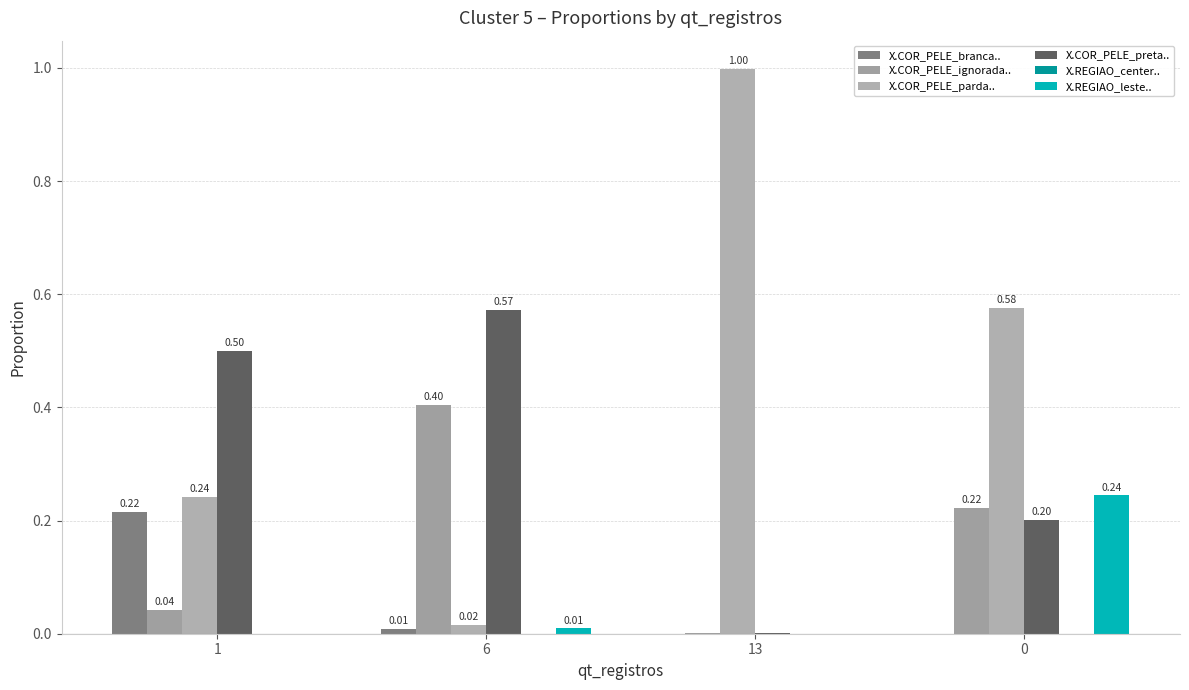

List the series in order of their peak value, lowest first.

X.REGIAO_center.., X.COR_PELE_branca.., X.REGIAO_leste.., X.COR_PELE_ignorada.., X.COR_PELE_preta.., X.COR_PELE_parda..